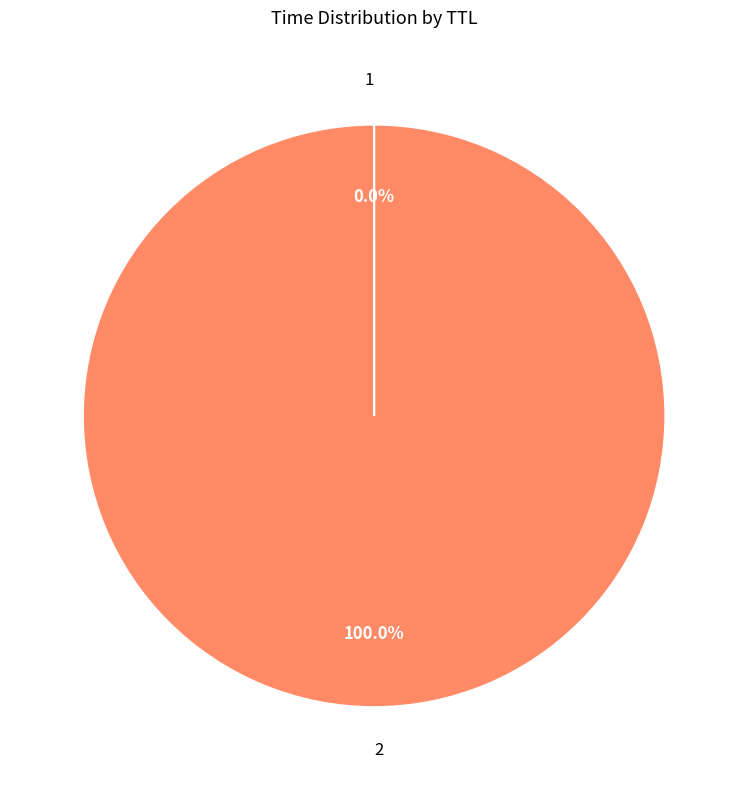

Which slice is the largest?

2